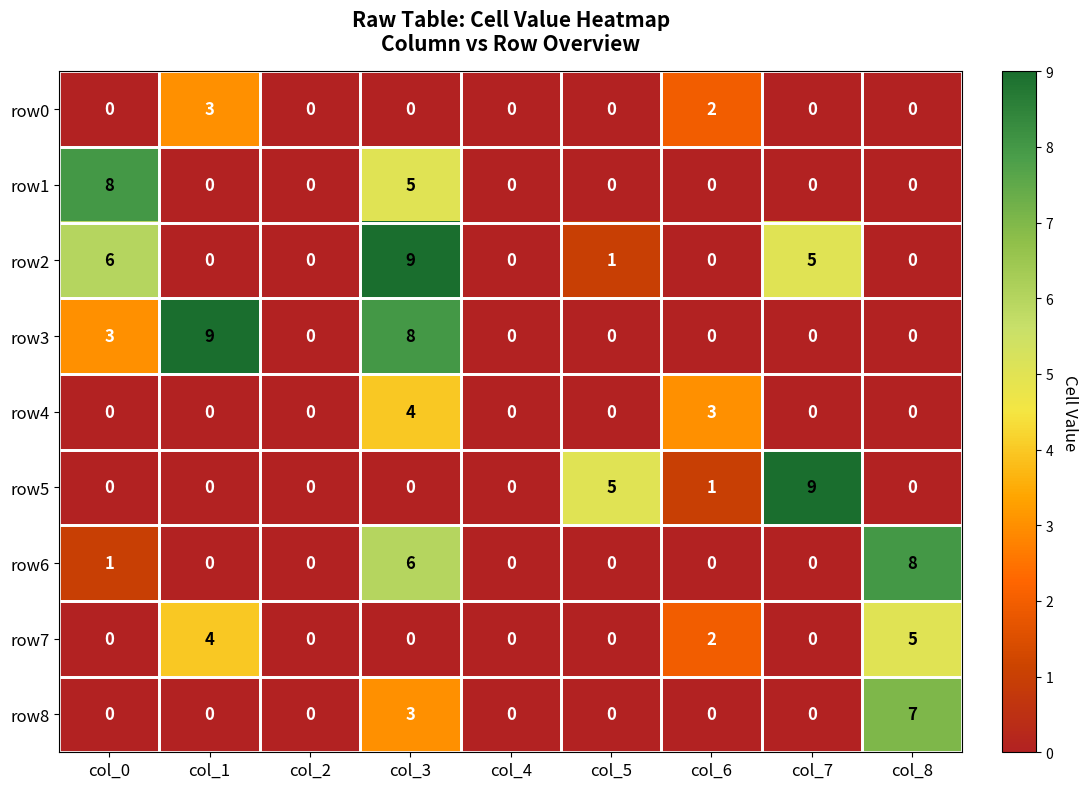

Which category has the highest value in the row6 series?

col_8